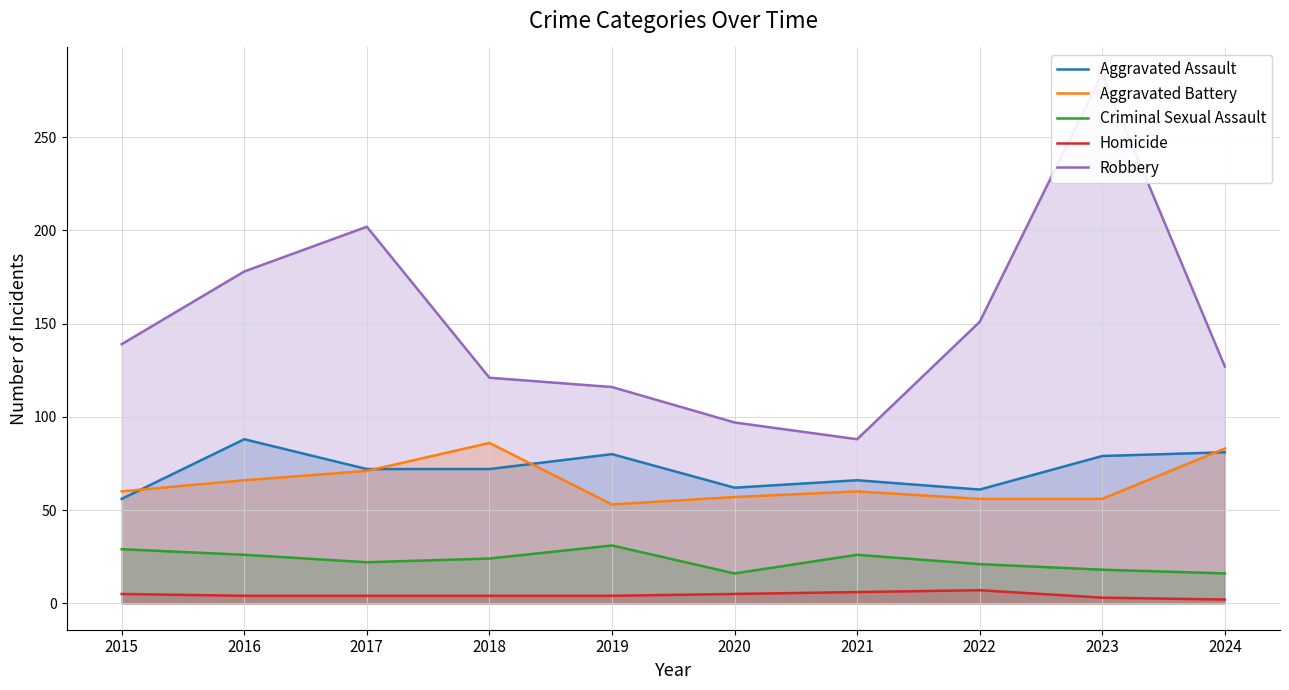

Count the number of data series in this chart.

5